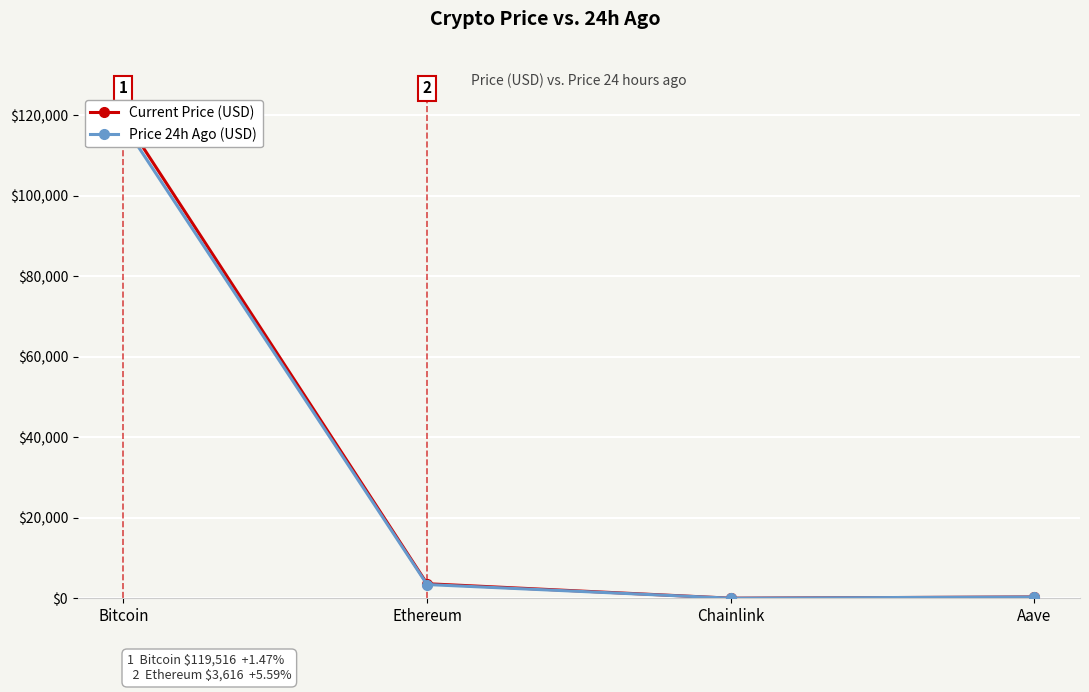

Is it true that Current Price (USD) equals 41244.0 at Bitcoin?

False